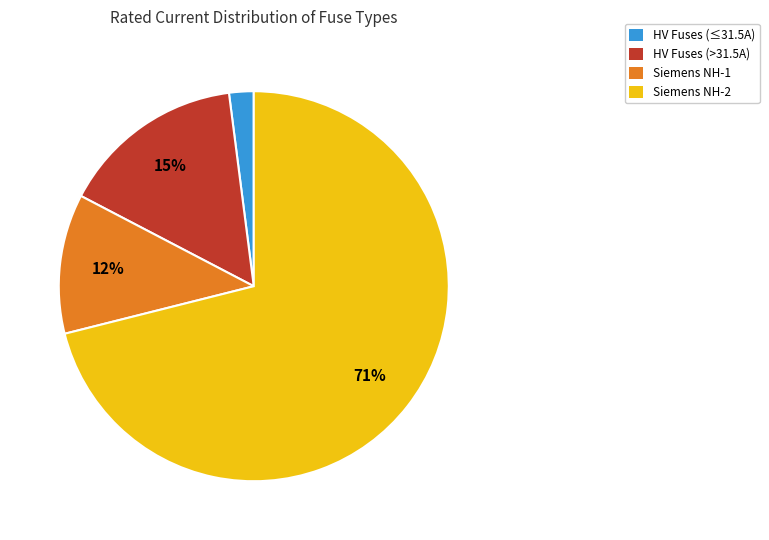

To the nearest percent, what is the difference between the largest and smallest slice percentages?

69%